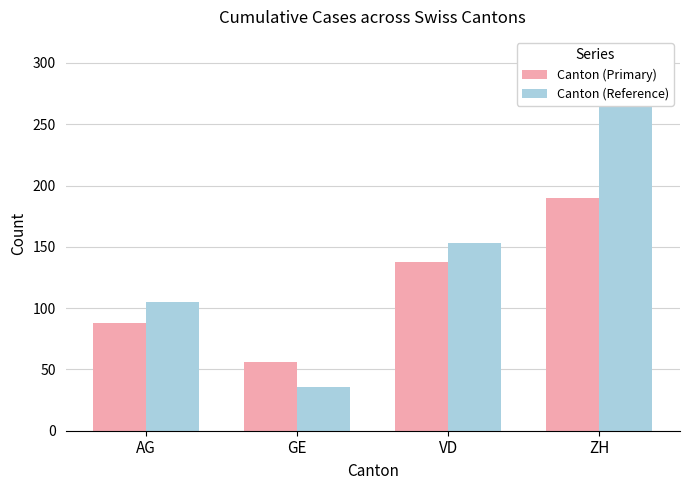

How many values in the Canton (Reference) series exceed 153?

1